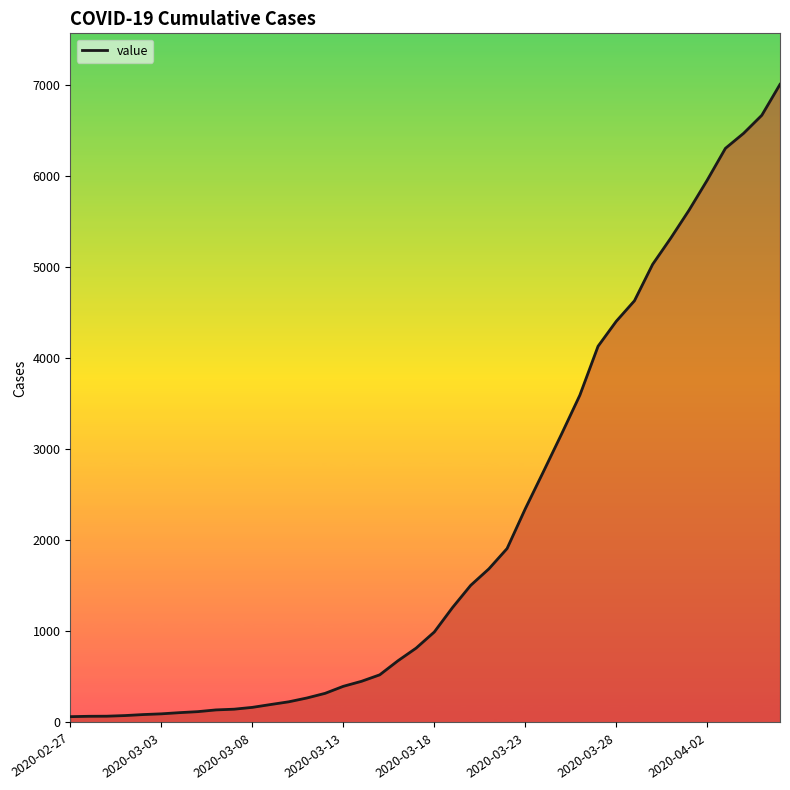

What is the maximum value shown in the chart?

7003